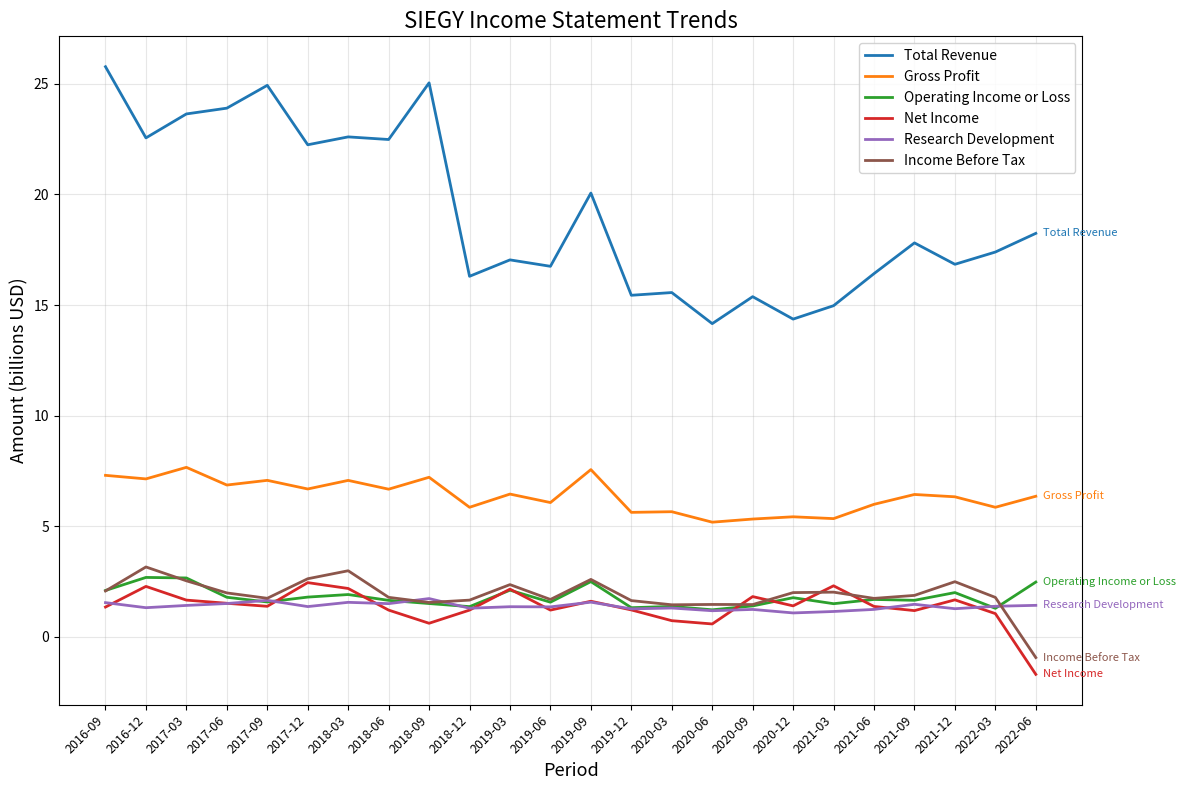

What value does the Total Revenue series have at 2020-03?

15.6